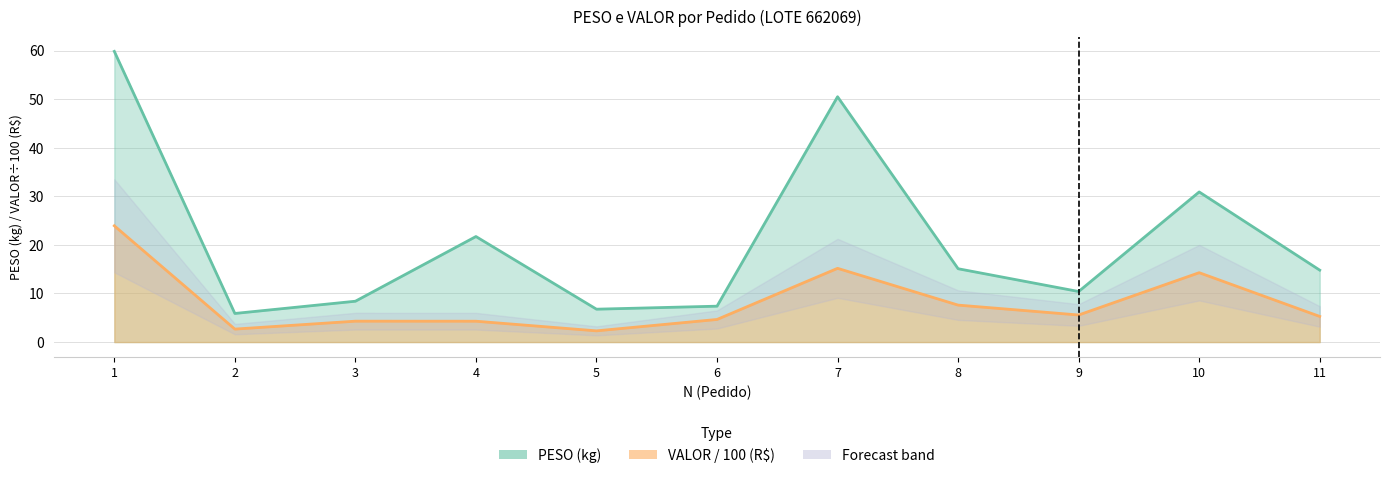

True or false: PESO has more than 1 interior local peaks.

True